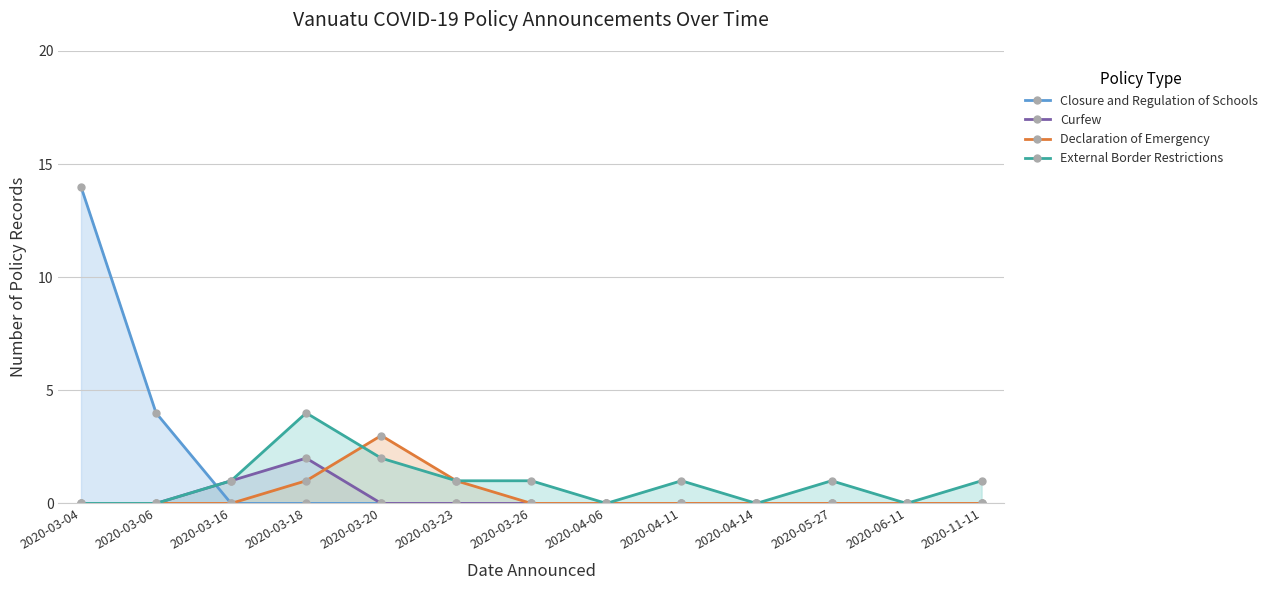

How many intersections are there between Curfew and Declaration of Emergency?

1